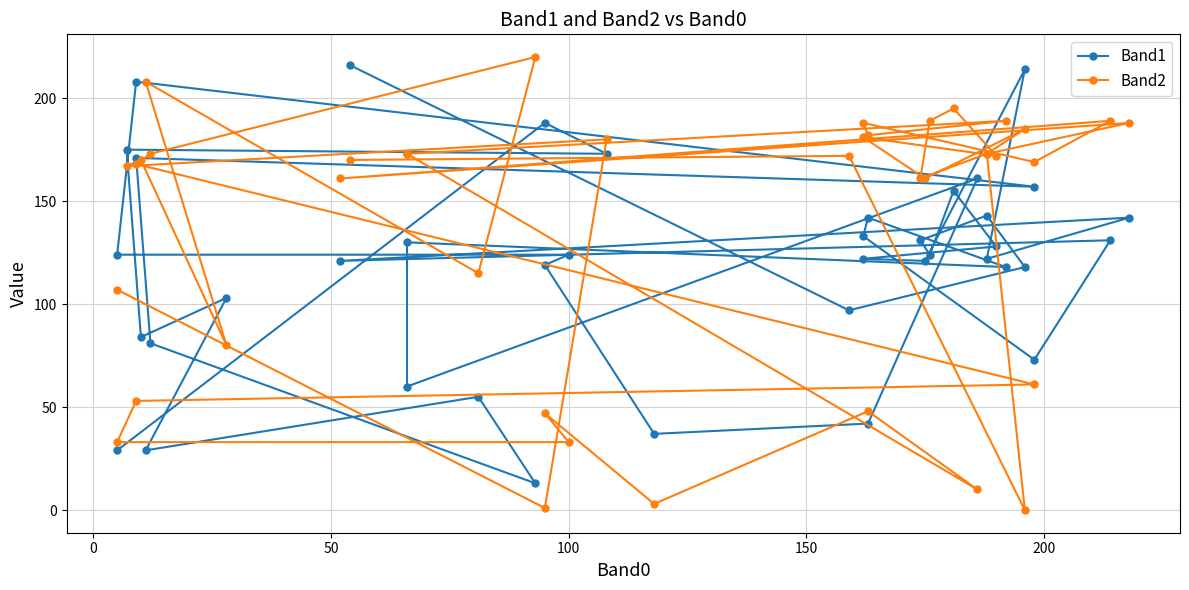

How many values in the Band1 series exceed 124?

18